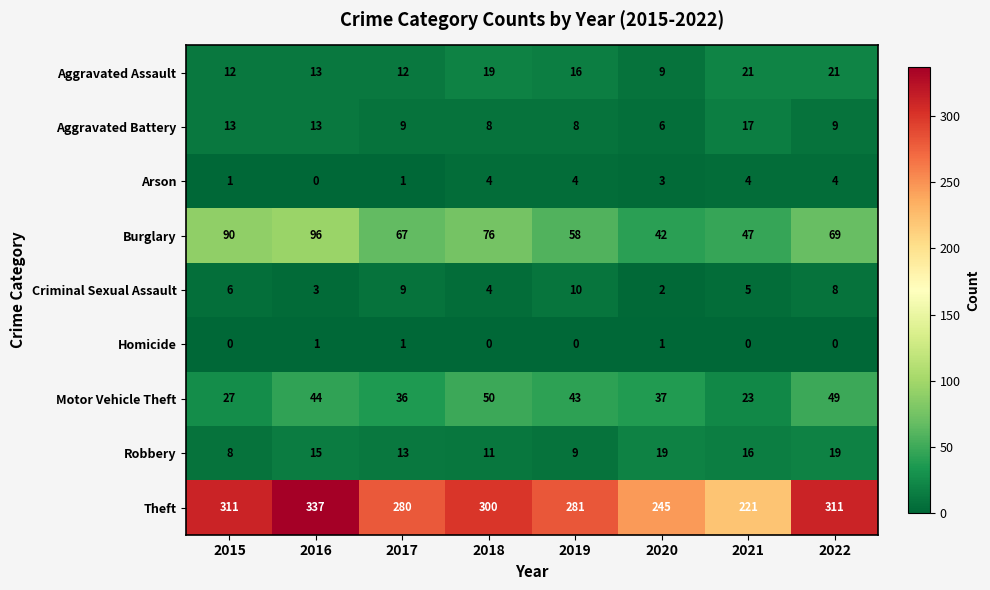

What is the spread (max minus min) of values at 2022?

311